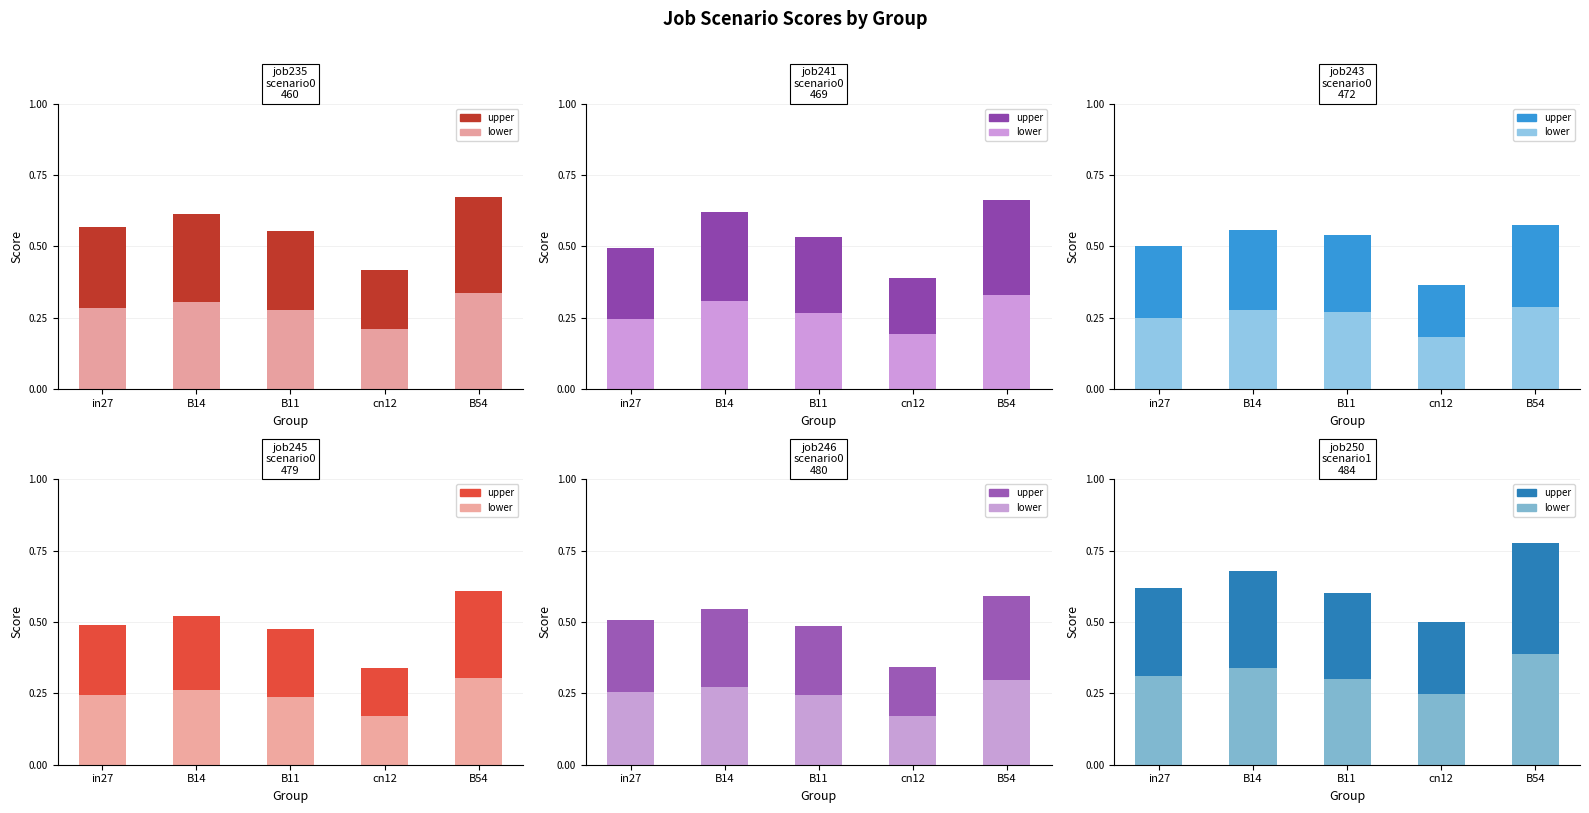

The job241_scenario0_469 series shows 0.3 at in27. True or false?

False